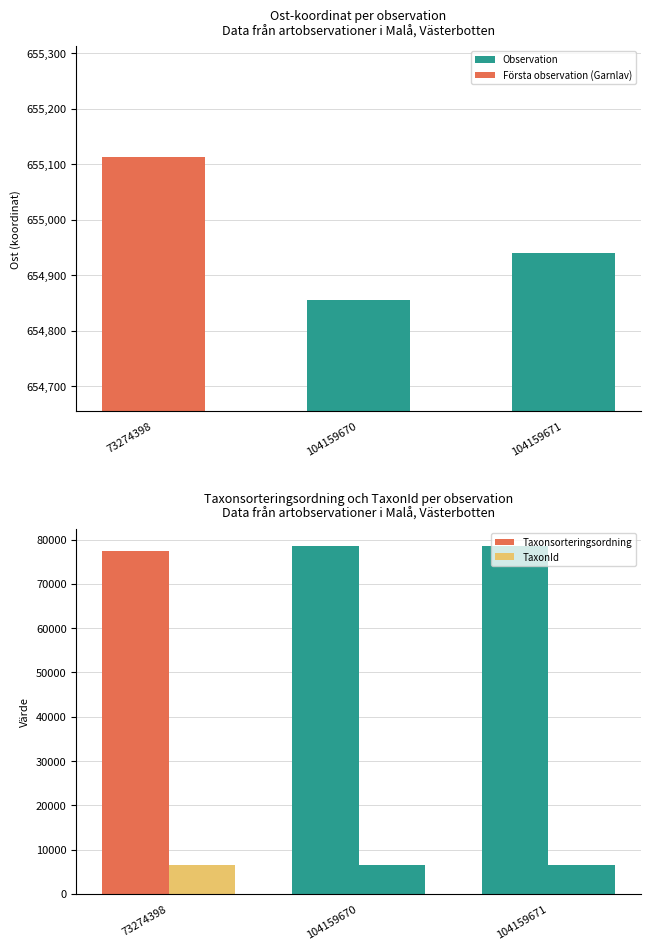

Reading left to right, extract all data points from this chart.

Ost: 655112.9	654854.9	654940.7
Taxonsorteringsordning: 77506.0	78569.0	78569.0
TaxonId: 6425.0	6458.0	6458.0